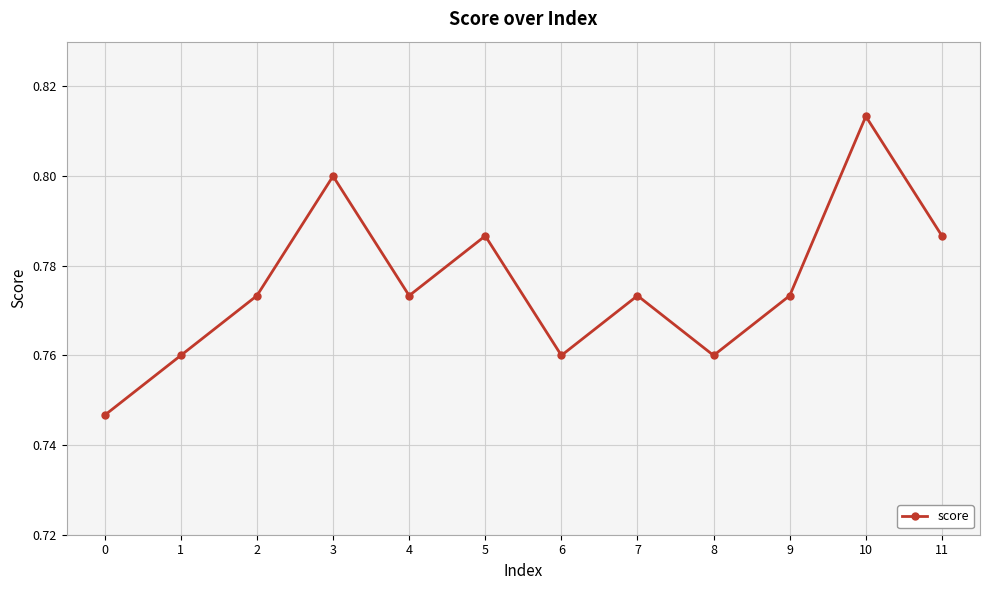

True or false: the data shows 0.8 at 10.

True